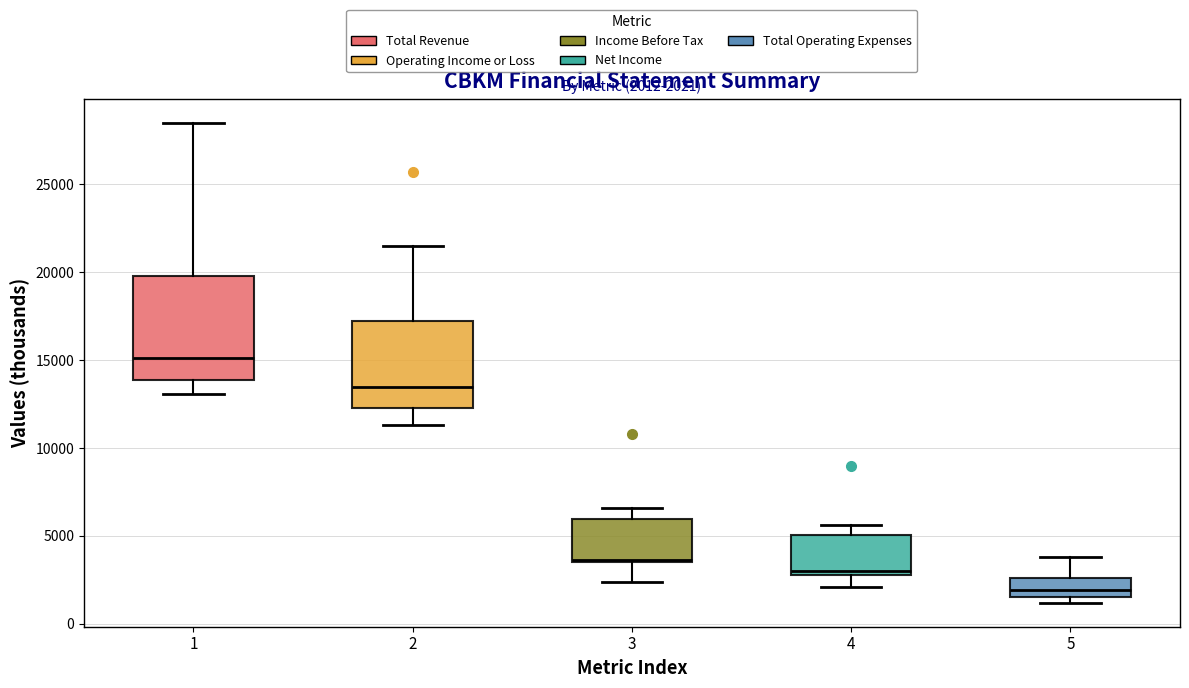

Which box's median line is the lowest?

5